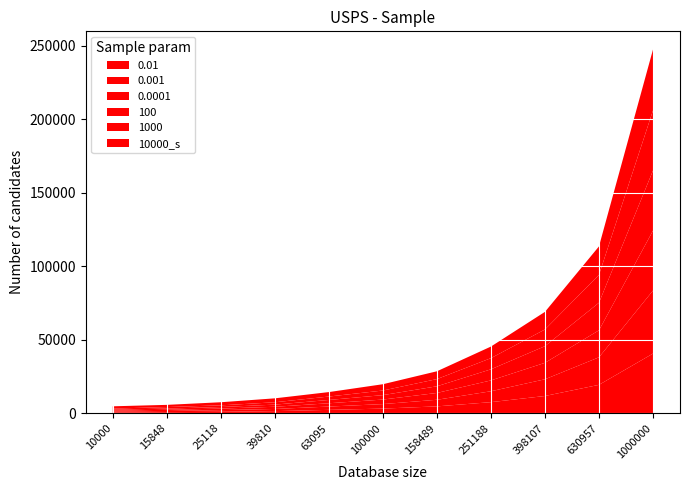

Reading right to left, transcribe all the data shown in this chart.

0.01: 40658	19389	11801	7606	4734	3222	2356	1503	1050	794	607
0.001: 42874	18735	11371	7420	4497	3062	2253	1477	1130	789	618
0.0001: 40764	18371	11198	7374	4638	3086	2246	1489	1045	824	595
100: 40894	18765	11322	7561	4531	3022	2245	1460	1051	823	679
1000: 40908	18946	11370	7593	4897	3132	2324	1593	1160	1039	725
10000_s: 41462	19385	11987	7888	5318	4291	3040	2690	2111	1495	1565